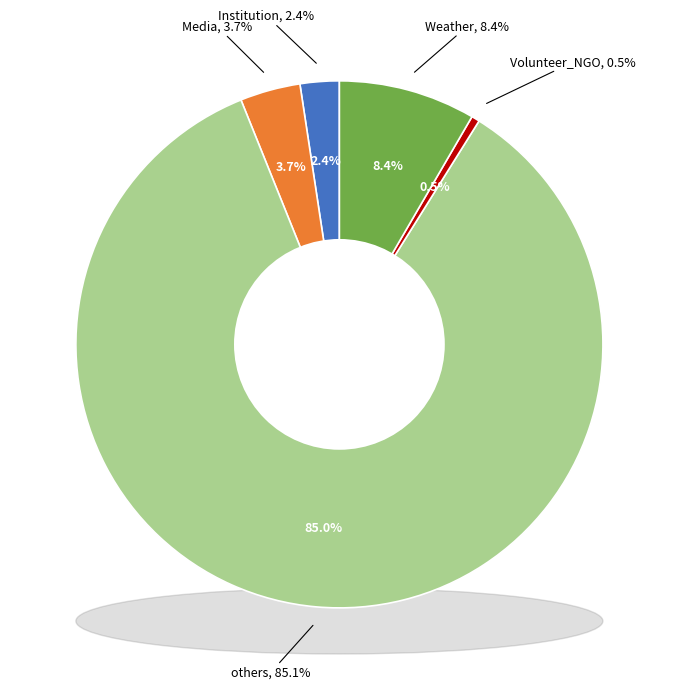

To the nearest percent, what portion does Media represent?

4%